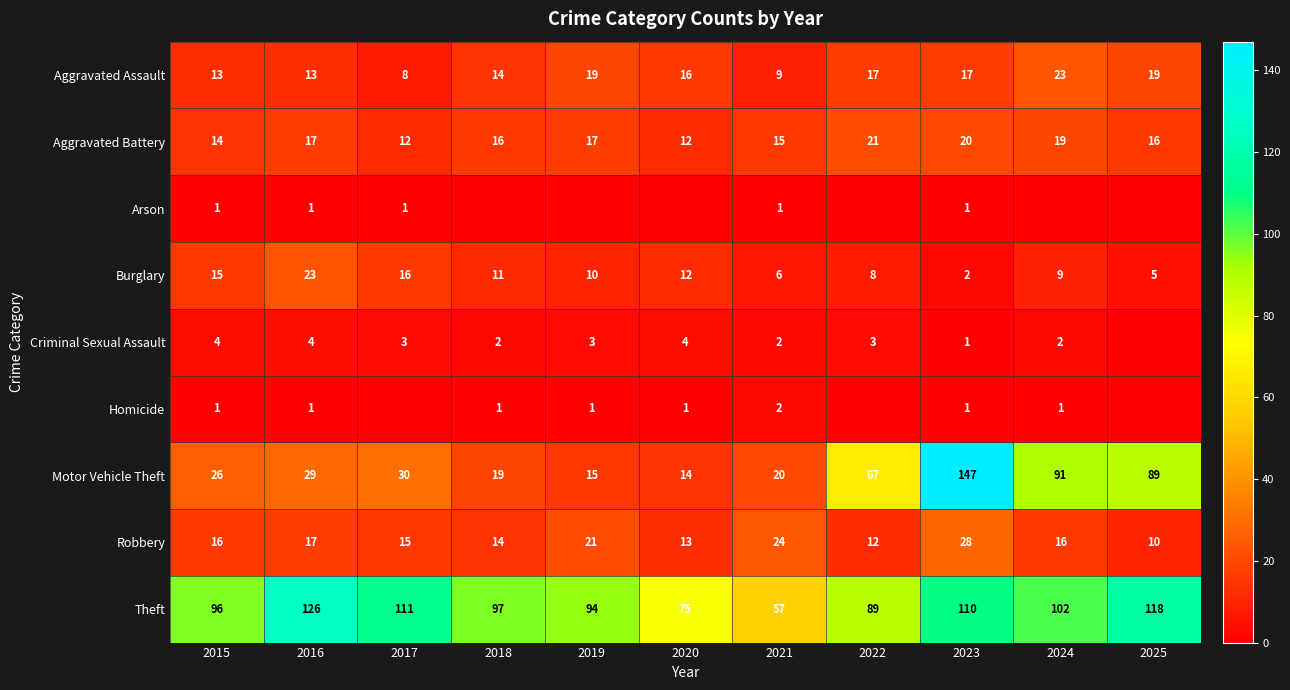

The Robbery series shows 15 at 2017. True or false?

True